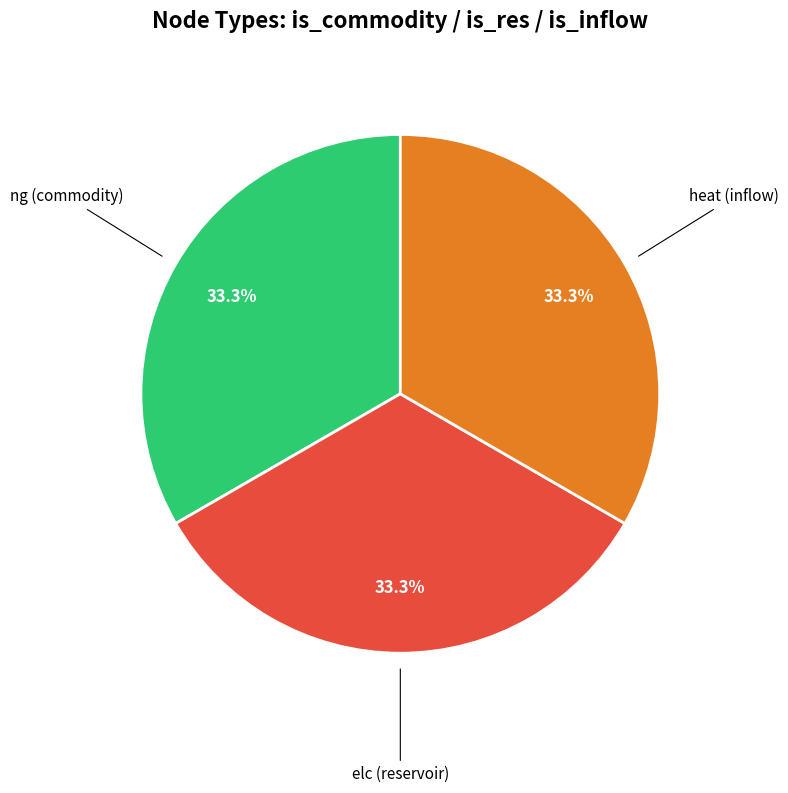

Does any single category account for the majority?

No